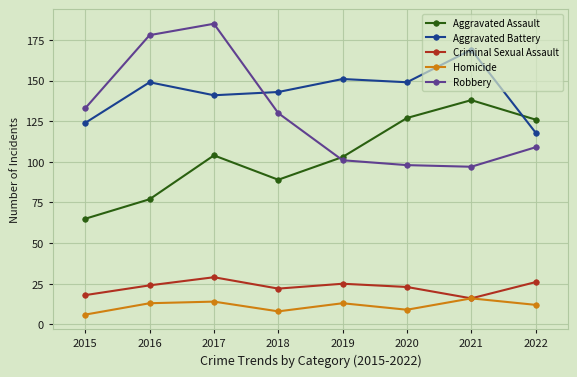

What is the difference between the highest and lowest values at 2015?

127